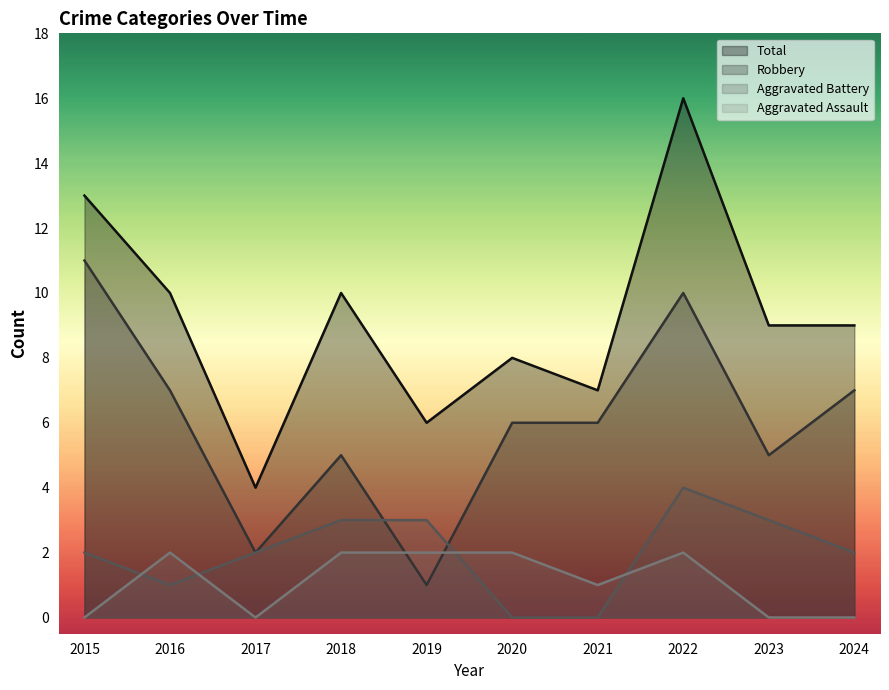

Reading left to right, what are all the values shown in this chart?

Aggravated Assault: 2015=0	2016=2	2017=0	2018=2	2019=2	2020=2	2021=1	2022=2	2023=0	2024=0
Aggravated Battery: 2015=2	2016=1	2017=2	2018=3	2019=3	2020=0	2021=0	2022=4	2023=3	2024=2
Robbery: 2015=11	2016=7	2017=2	2018=5	2019=1	2020=6	2021=6	2022=10	2023=5	2024=7
Total: 2015=13	2016=10	2017=4	2018=10	2019=6	2020=8	2021=7	2022=16	2023=9	2024=9